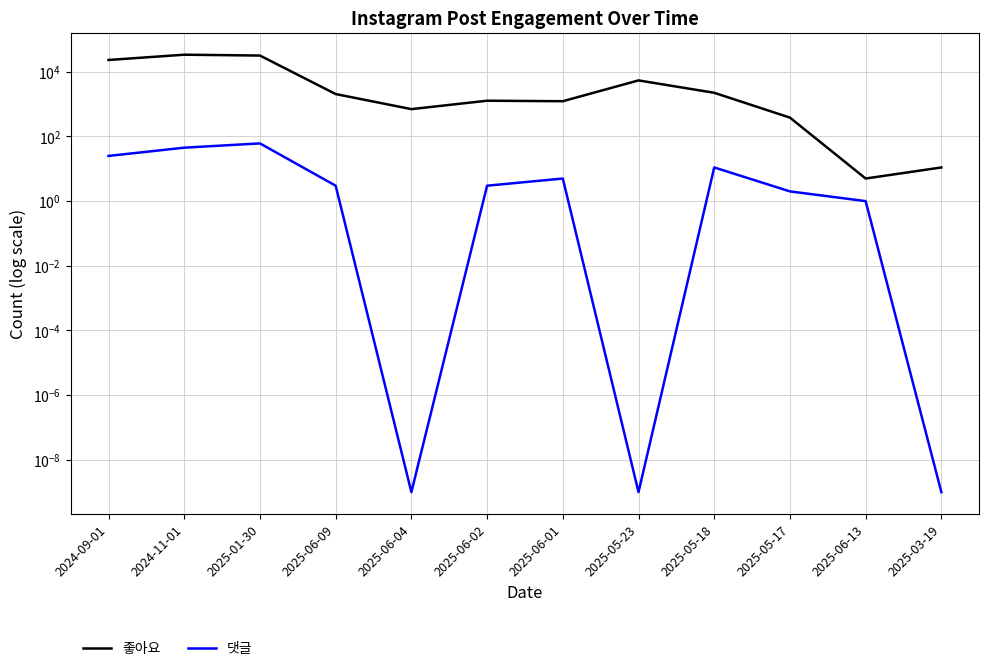

How many interior local valleys does the 댓글 series have?

2